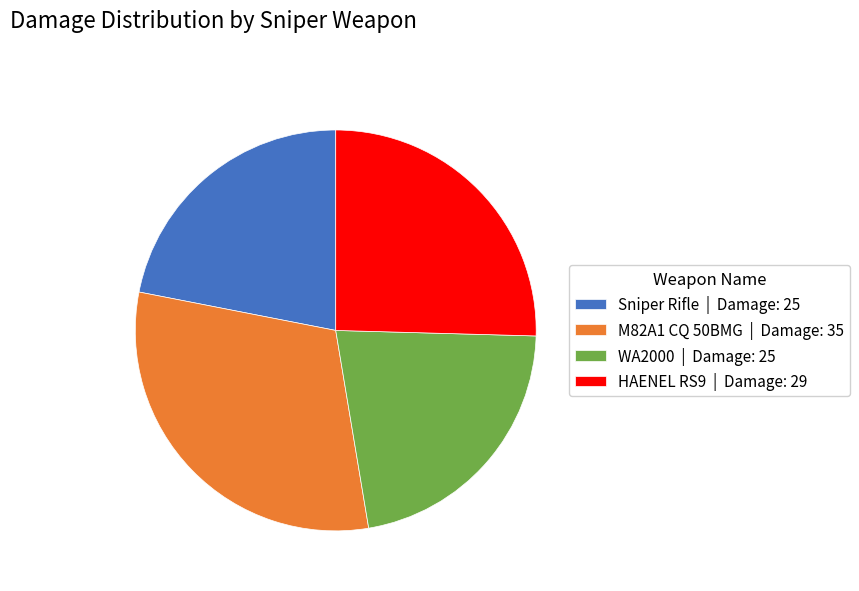

The M82A1 CQ 50BMG | Damage: 35 slice represents 31% of the pie. True or false?

True